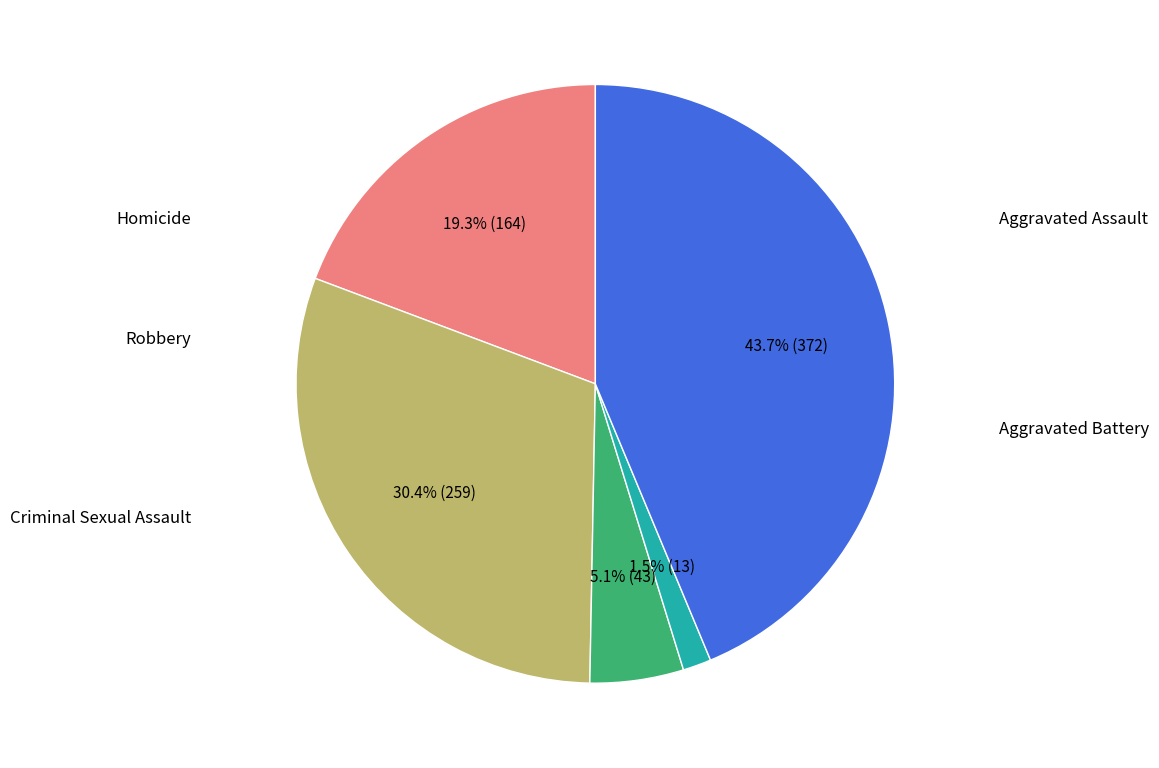

Is there any slice that represents more than half of the pie?

No